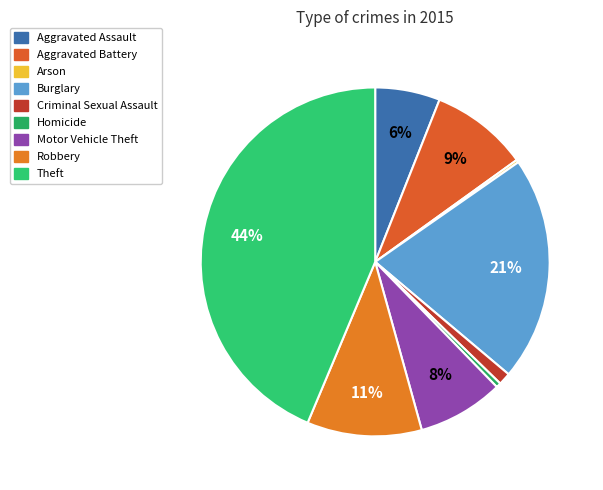

What is the largest slice in the pie chart?

Theft